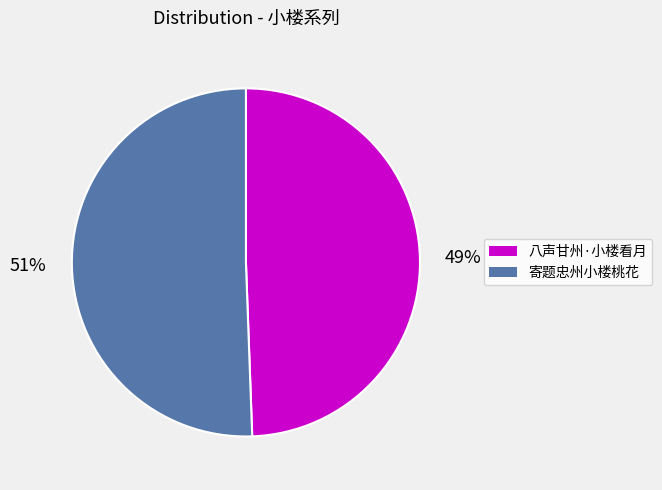

Is there any slice that represents more than half of the pie?

Yes